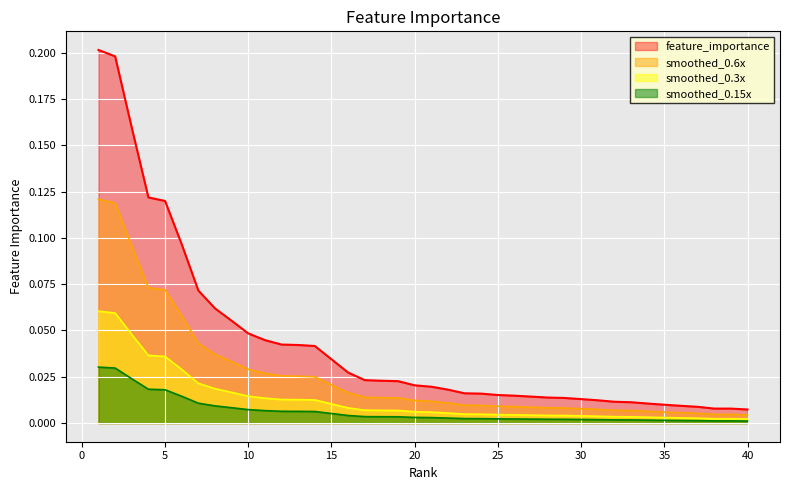

True or false: there are more than 1 points higher than both neighbors.

False